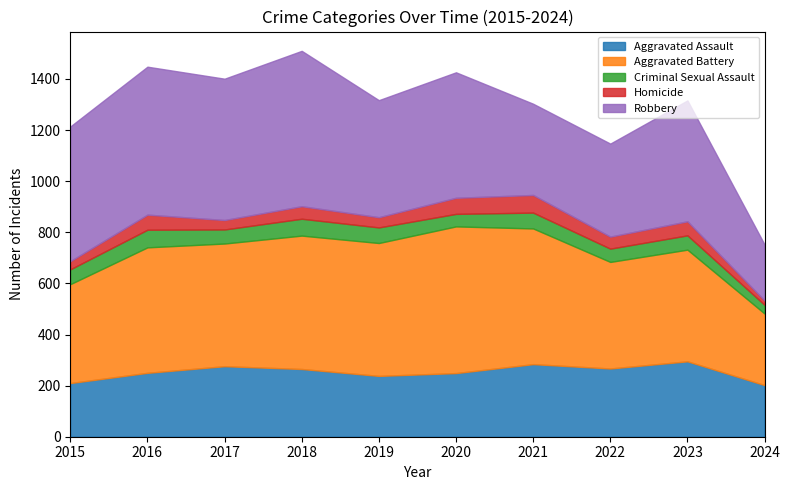

What is the minimum value shown in the chart?

17